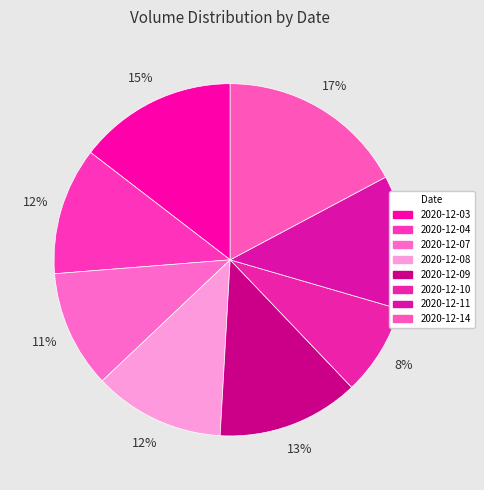

To the nearest percent, what percentage of the pie is 2020-12-07?

11%